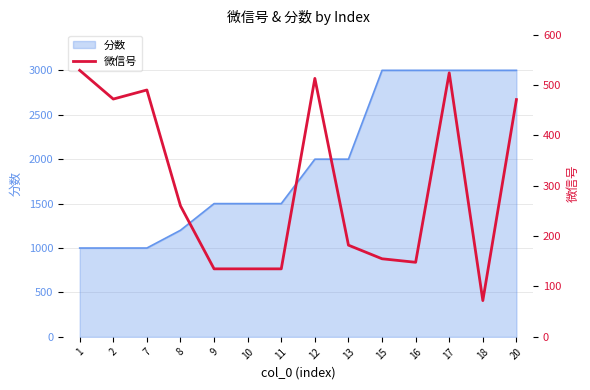

How many points are higher than both their immediate neighbors (excluding endpoints)?

3